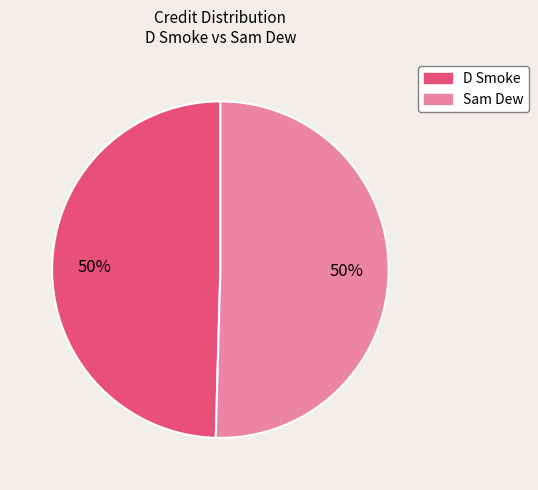

To the nearest percent, what is the average slice percentage?

50%